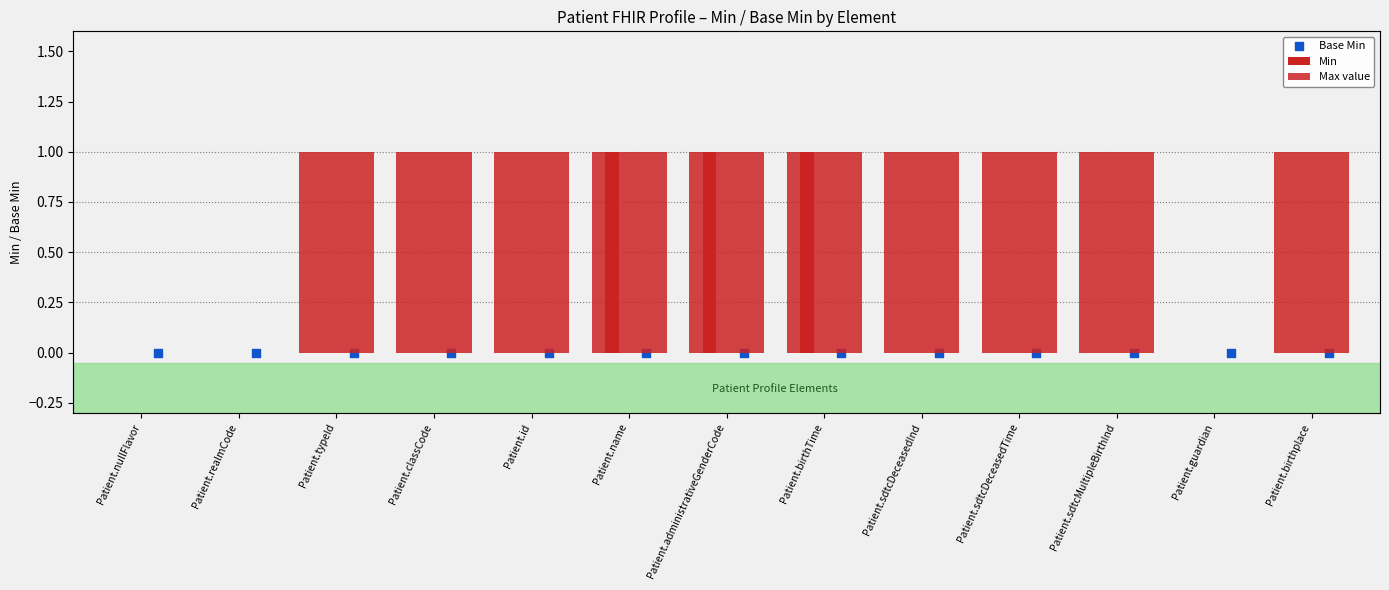

At how many categories does at least one series exceed 0?

10